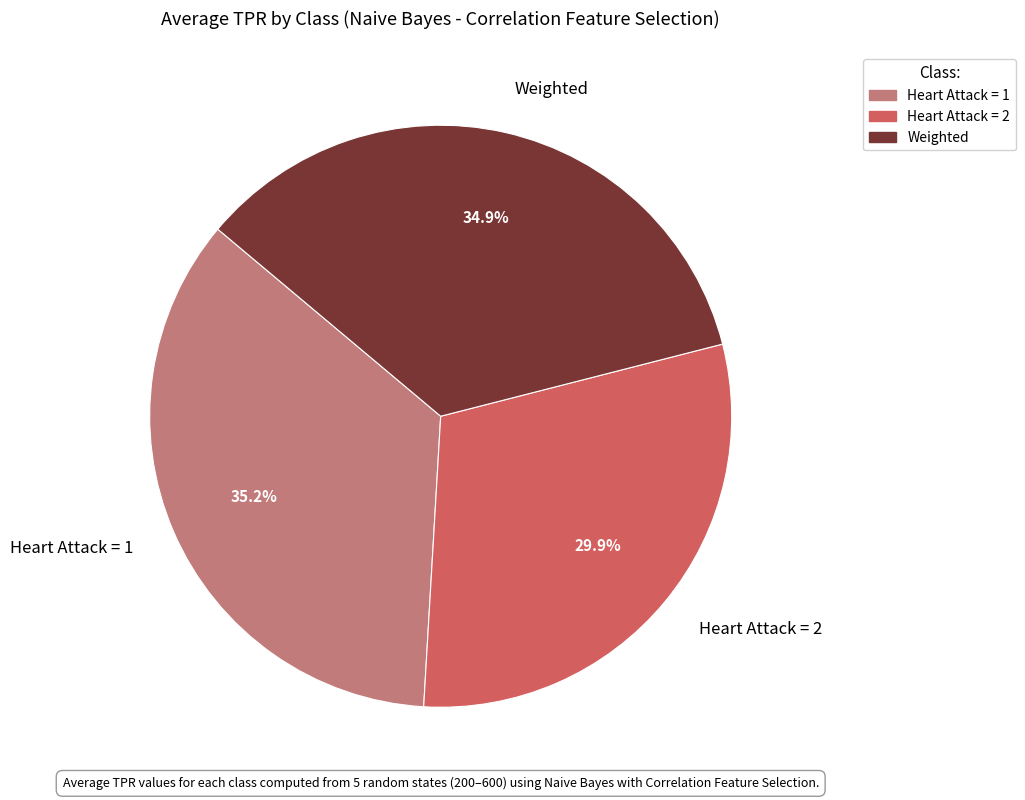

Count the number of slices in the pie.

3